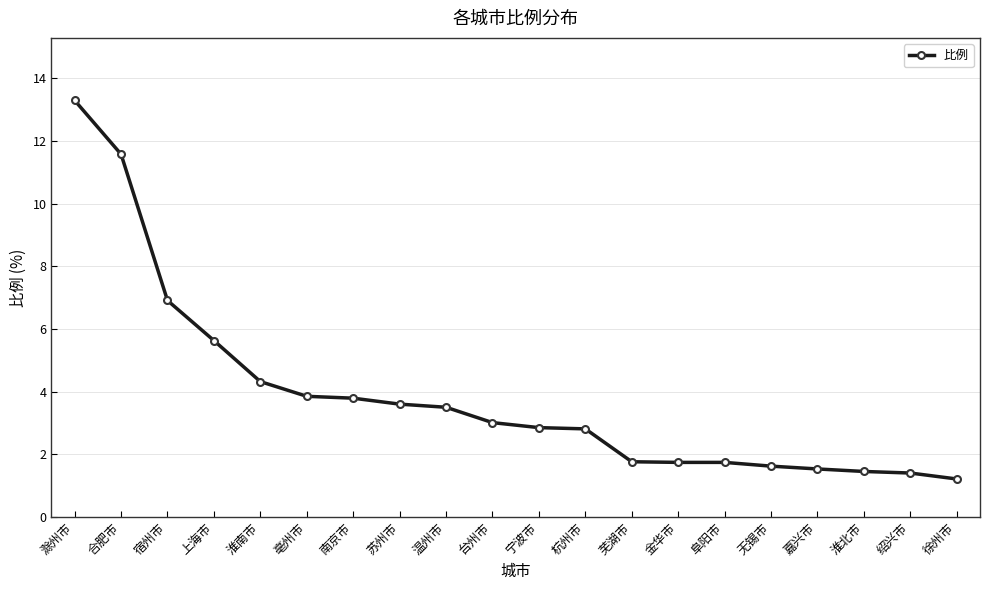

What is the change in value from 亳州市 to 徐州市?

-2.6